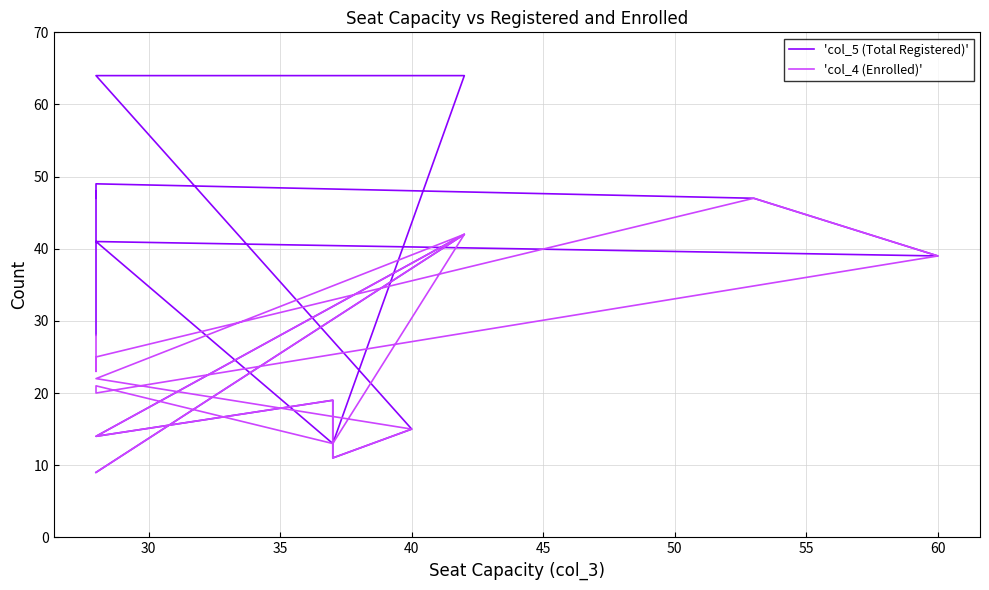

What is the label of the 18th point from the right?

35